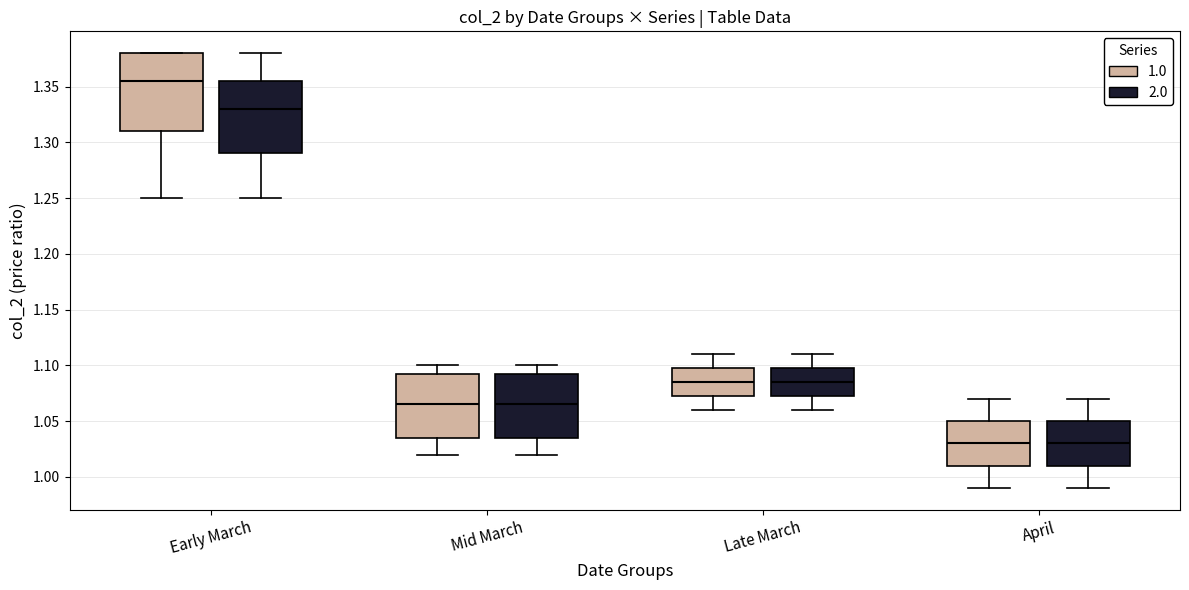

Reading left to right, transcribe this box plot: for each box, give where its median line is, the range the box spans, and where its two whiskers end, as read against the y-axis. The values are not printed on the chart, so give them approximately, as read against the axis.

Early March (1.0): median 1.355, box 1.310 to 1.380, whiskers 1.250 to 1.380
Early March (2.0): median 1.330, box 1.290 to 1.355, whiskers 1.250 to 1.380
Mid March (1.0): median 1.065, box 1.035 to 1.095, whiskers 1.020 to 1.100
Mid March (2.0): median 1.065, box 1.035 to 1.095, whiskers 1.020 to 1.100
Late March (1.0): median 1.085, box 1.075 to 1.100, whiskers 1.060 to 1.110
Late March (2.0): median 1.085, box 1.075 to 1.100, whiskers 1.060 to 1.110
April (1.0): median 1.030, box 1.010 to 1.050, whiskers 0.990 to 1.070
April (2.0): median 1.030, box 1.010 to 1.050, whiskers 0.990 to 1.070